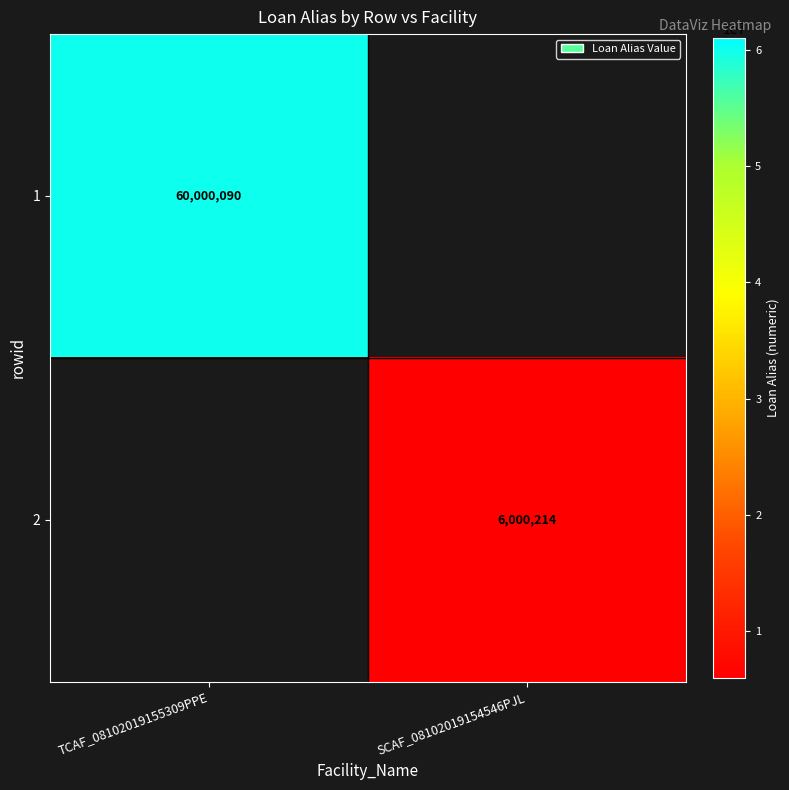

The 2 series shows 6000214 at SCAF_08102019154546PJL. True or false?

True